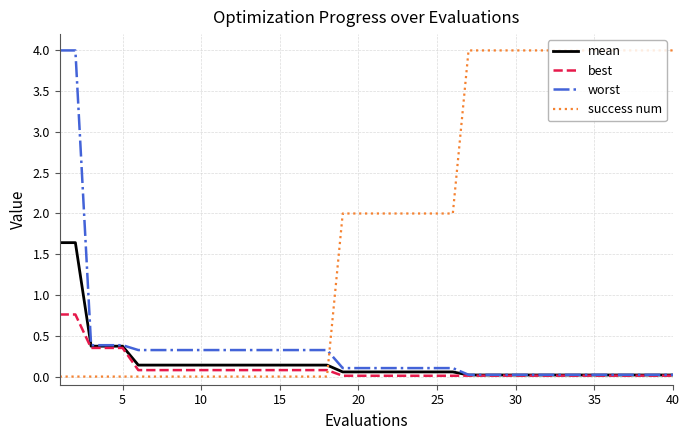

Does the chart display data point markers on the line(s)?

No